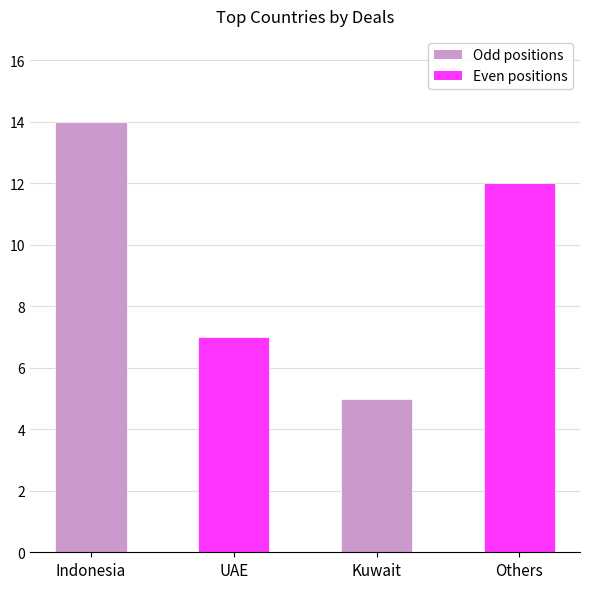

What is the value of the 1st bar from the left?

14